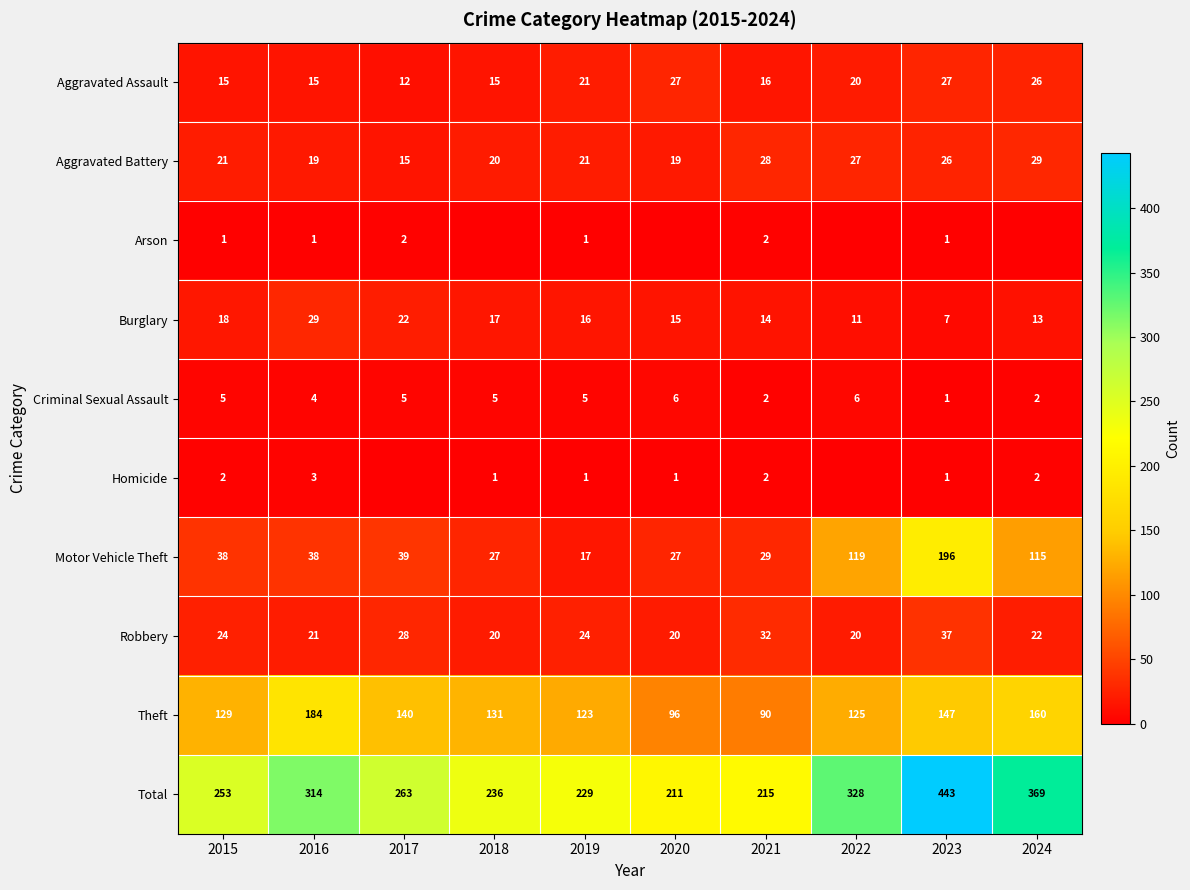

Between 2020 and 2023, which is larger?

2020